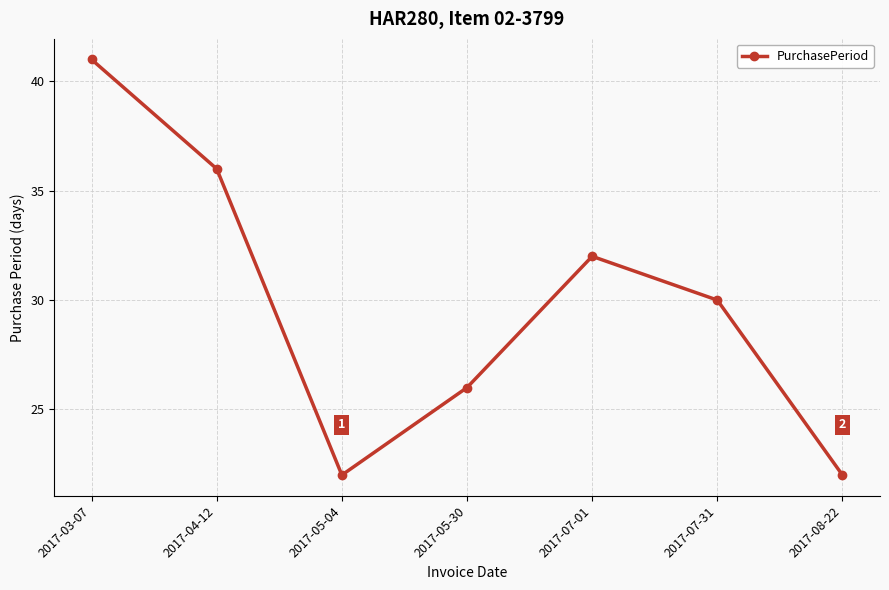

What is the average value?

30